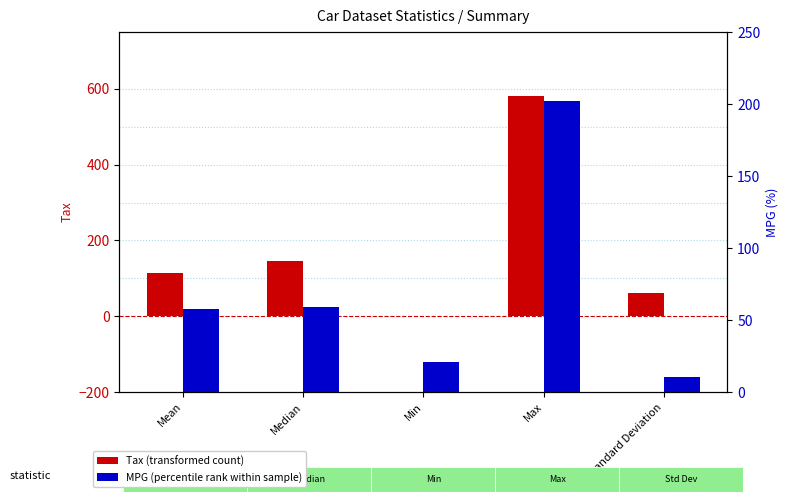

What is the label of the 2nd bar from the right?

Max